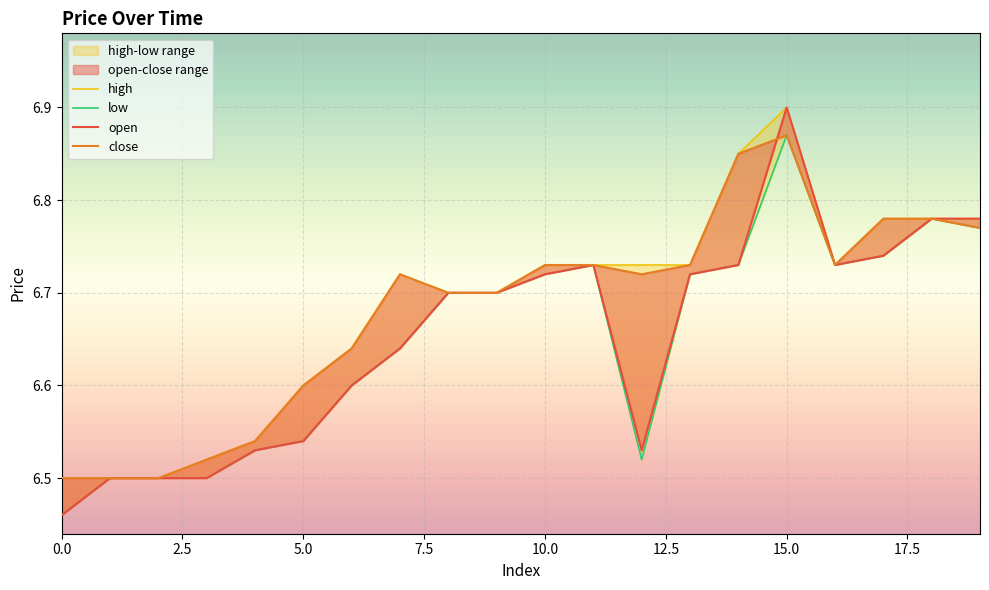

Which series ends up on top after the final intersection of close and open?

open